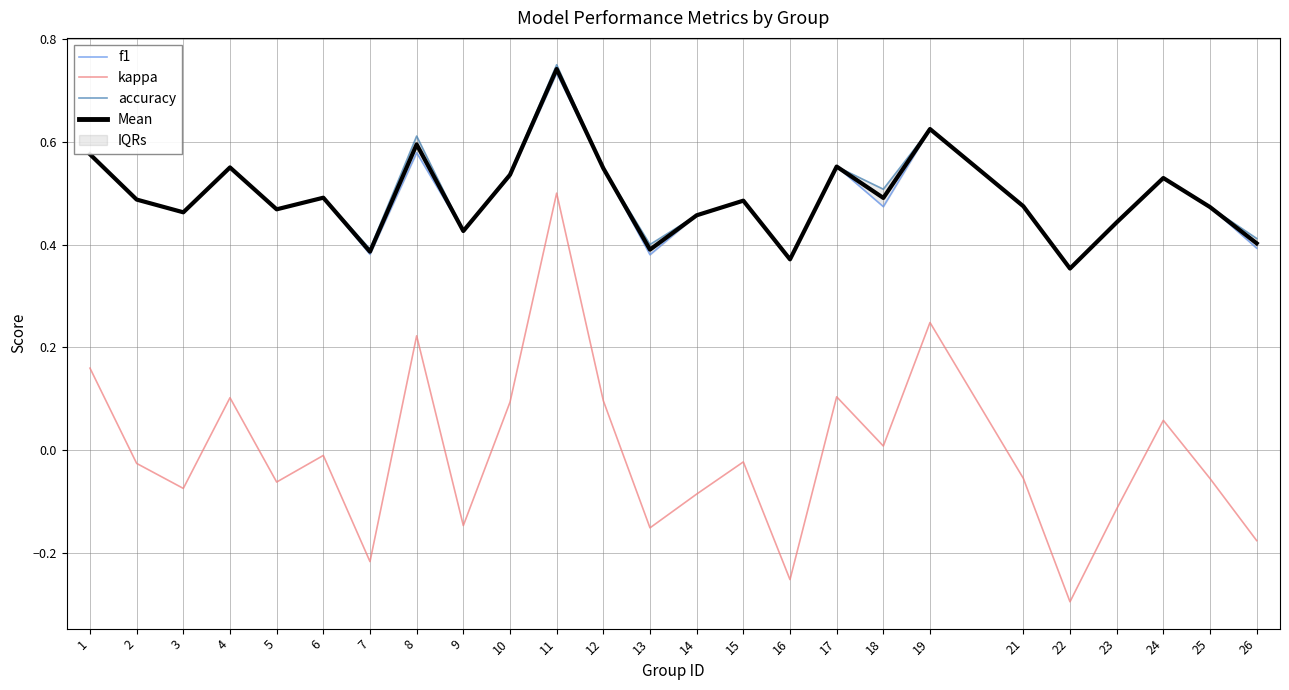

At 8, list the series in order from smallest to largest.

kappa, f1, Mean, accuracy